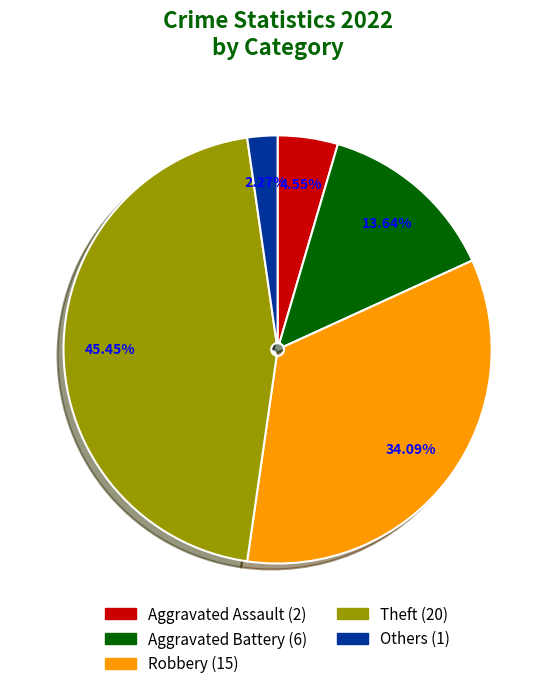

Is there a majority slice in this chart?

No